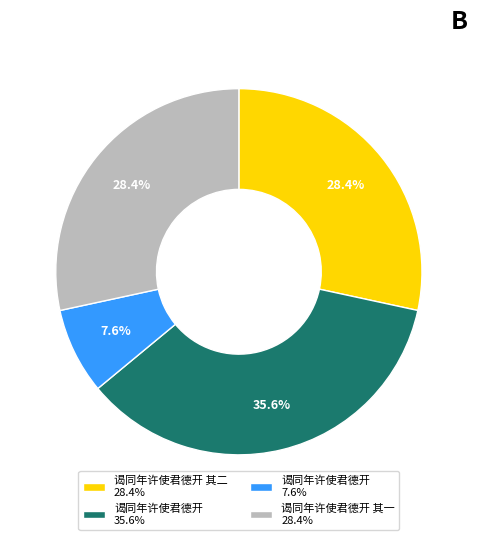

Does 谒同年许使君德开 7.6% represent more than half of the total?

No